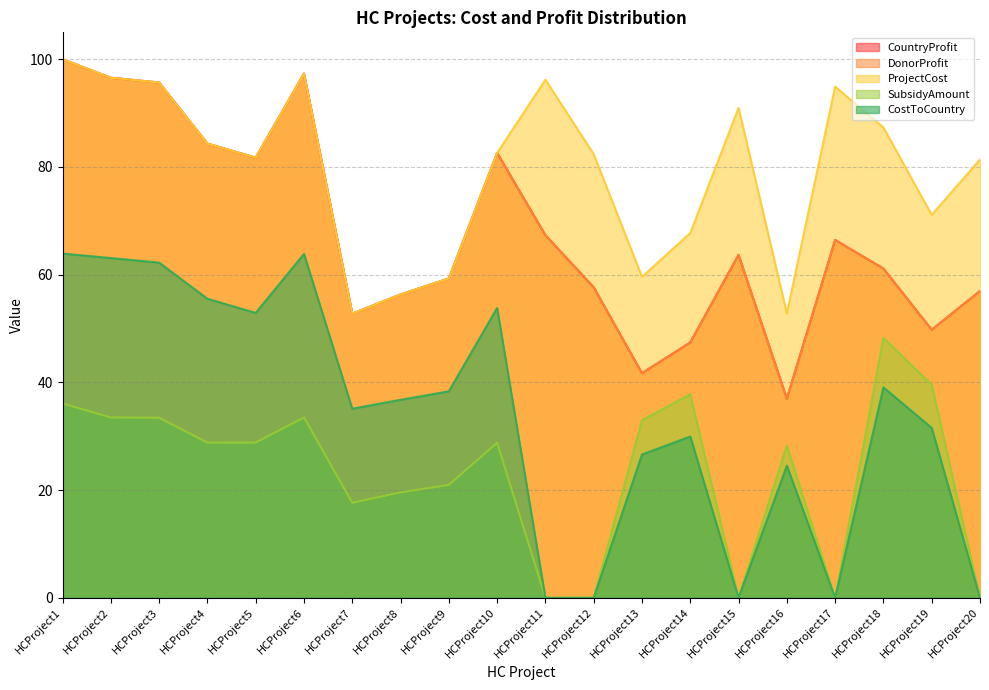

At which category is the sum across all series the highest?

HCProject1